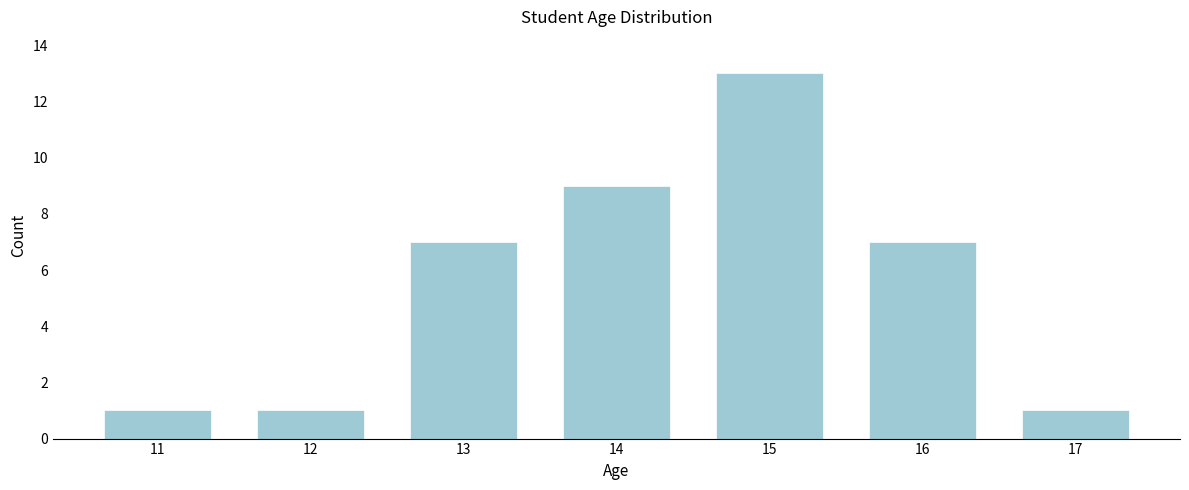

Reading right to left, list all the values displayed in this chart.

17=1	16=7	15=13	14=9	13=7	12=1	11=1